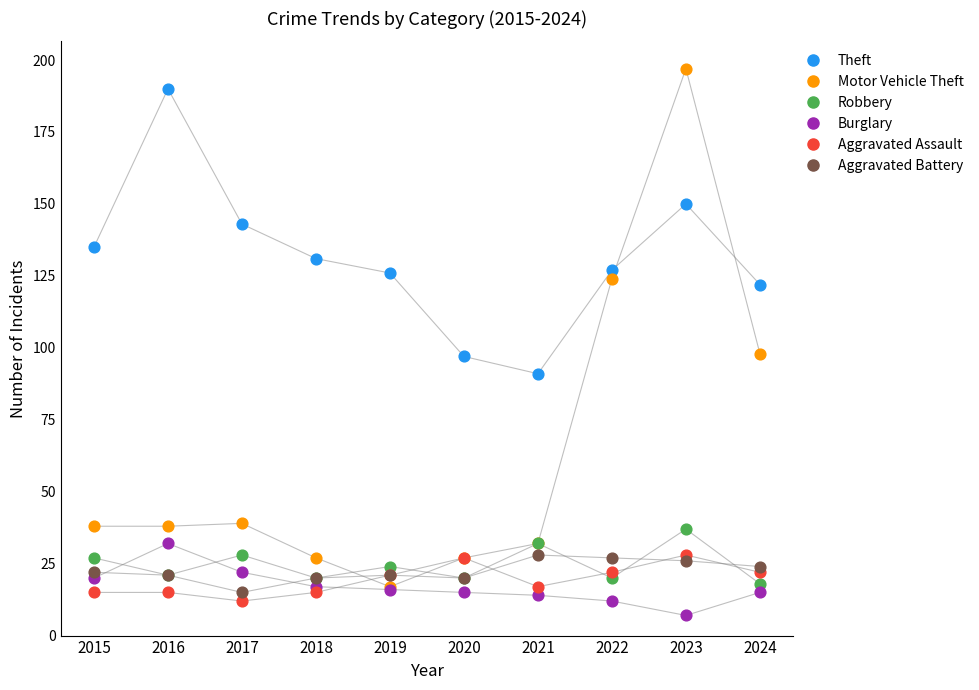

Which series reaches the minimum Y coordinate?

Burglary